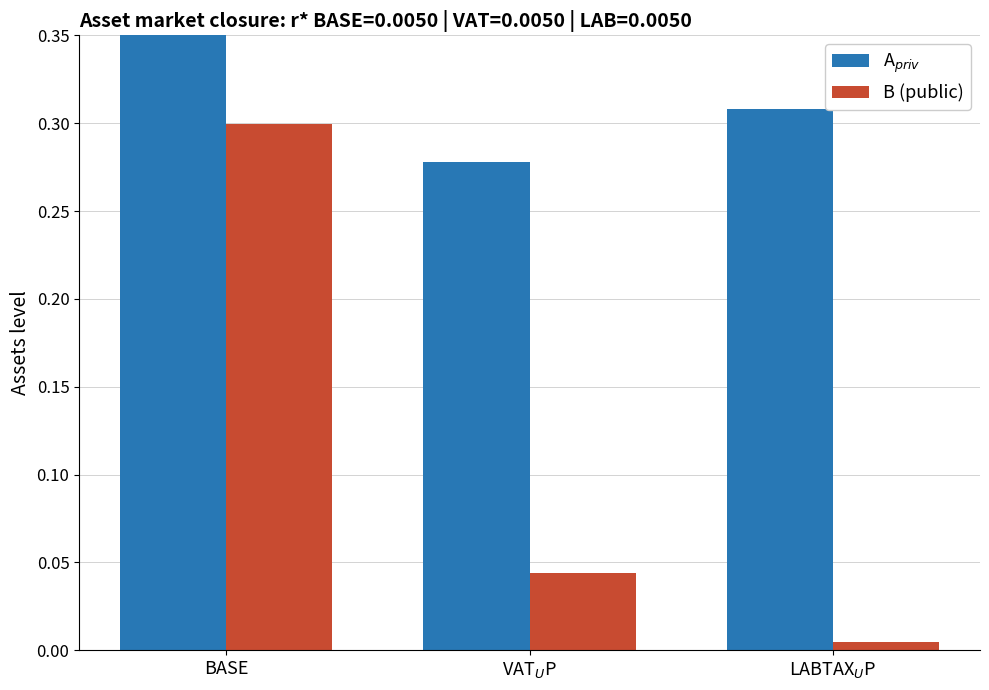

Rank the series by their maximum value, from highest to lowest.

A$_{priv}$, B (public)